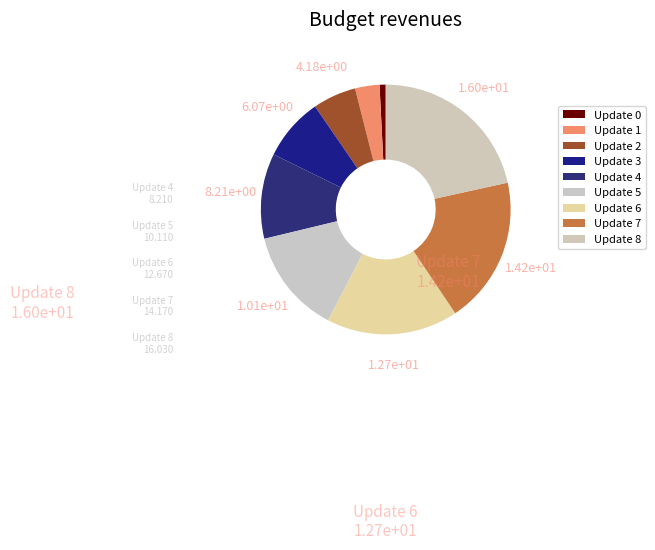

How many slices are in this pie chart?

9